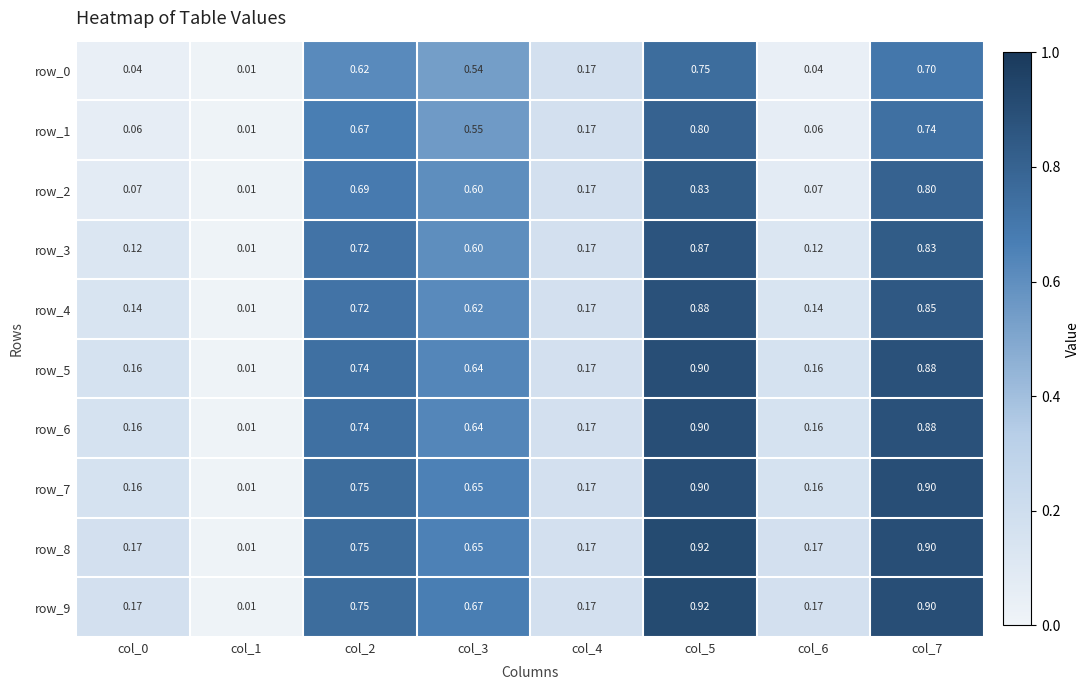

What is the greatest value displayed?

0.9